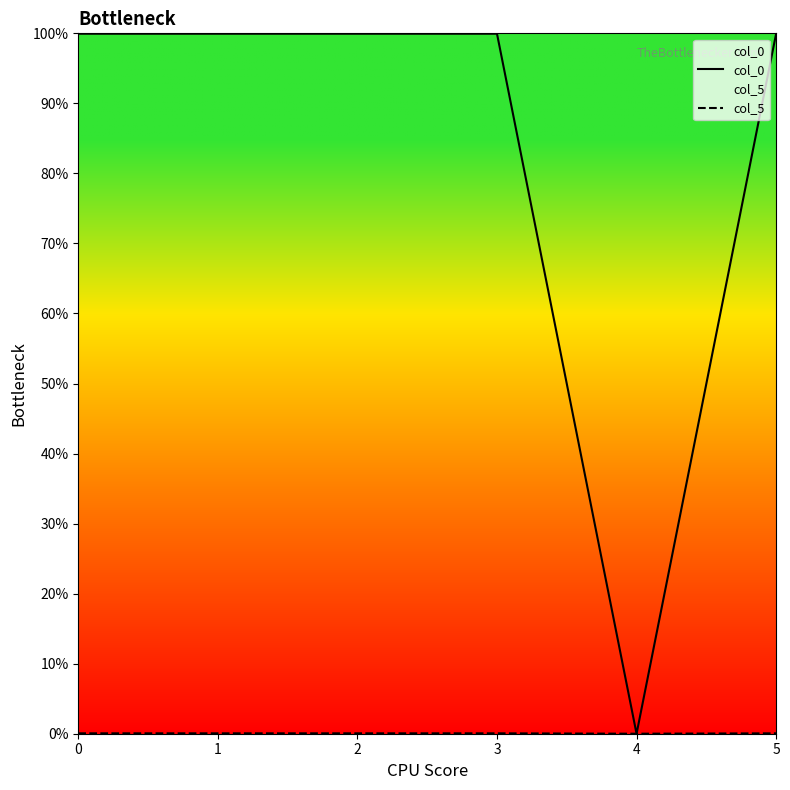

How many categories are shown in the chart?

6